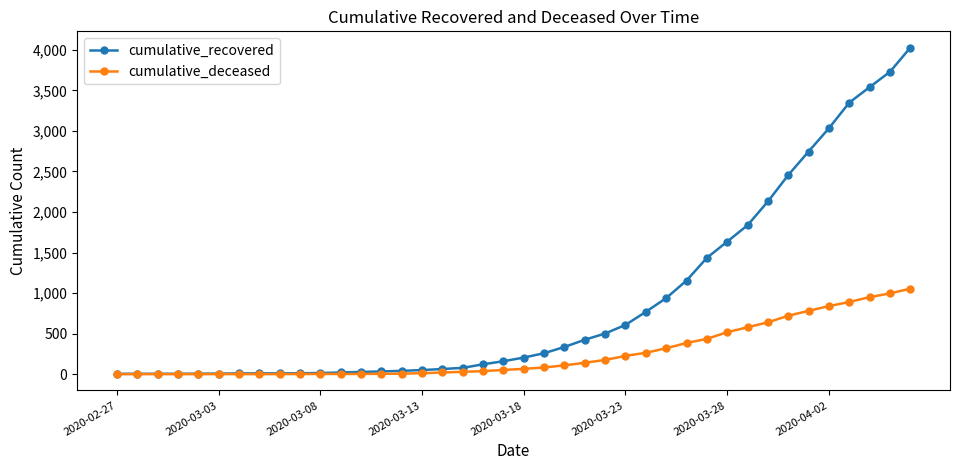

Which series has the largest total across all categories?

cumulative_recovered